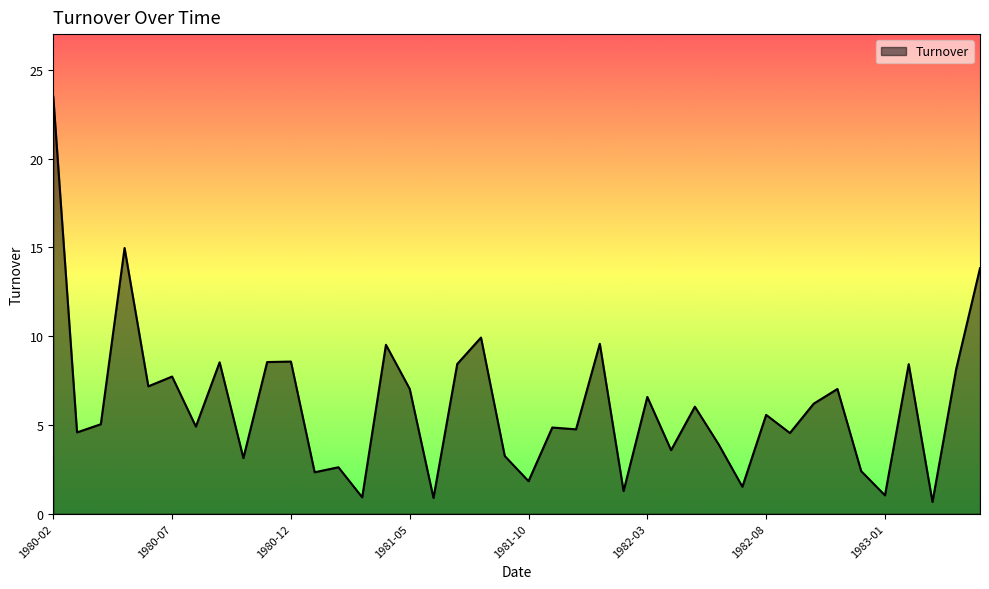

What is the greatest value displayed?

23.5